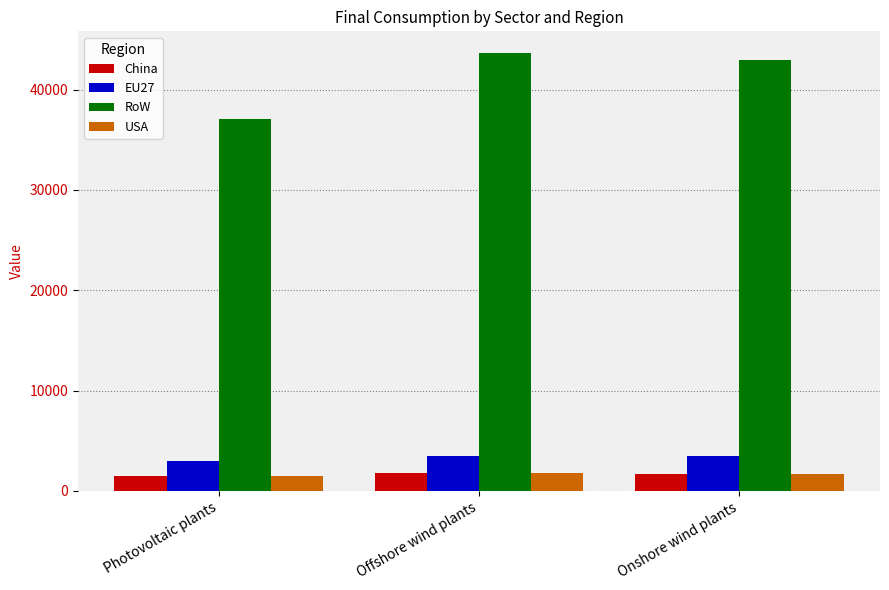

Which series changed the most between Photovoltaic plants and Offshore wind plants?

RoW